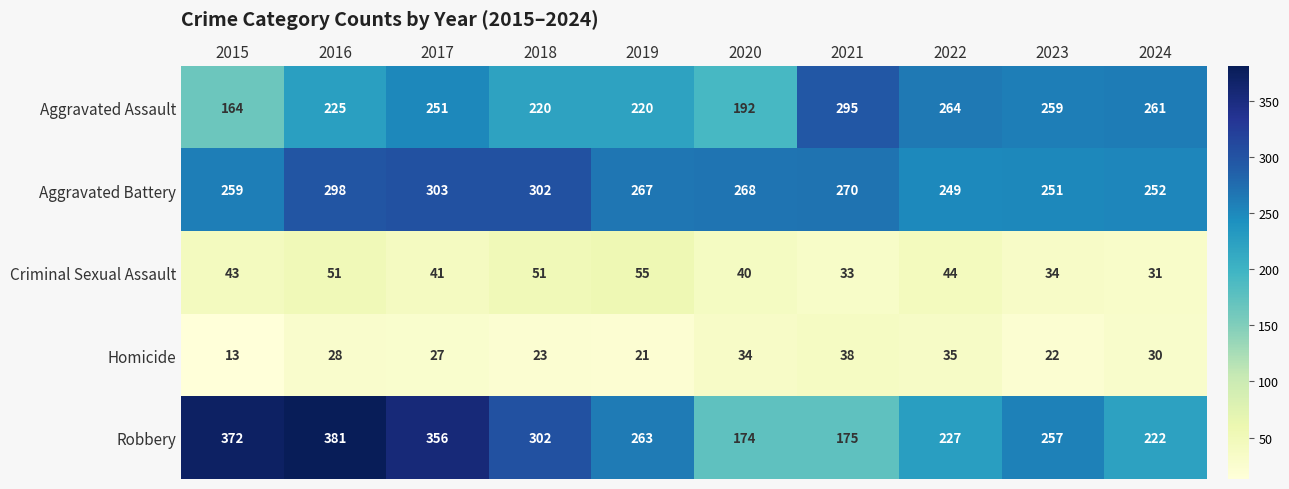

The Criminal Sexual Assault series shows 18 at 2022. True or false?

False